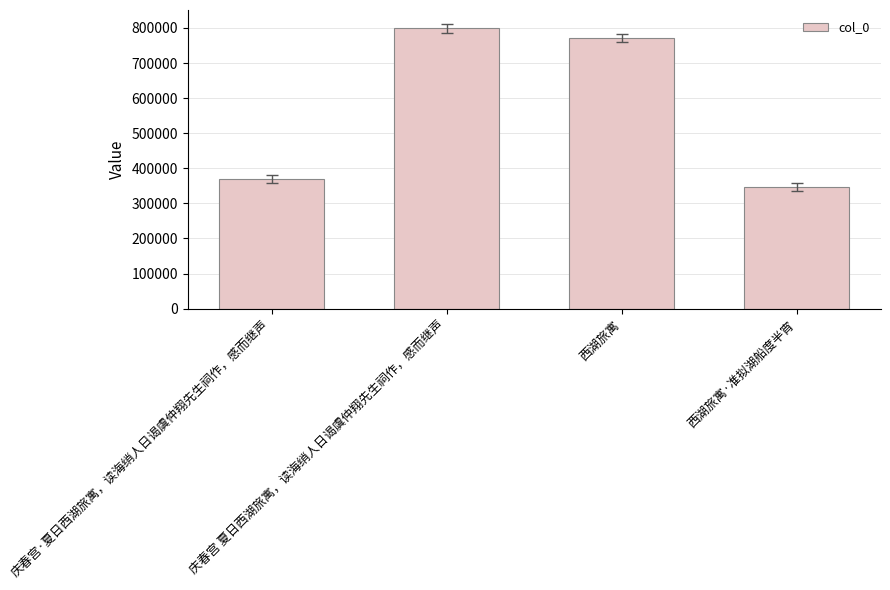

Reading left to right, what are all the values shown in this chart?

庆春宫·夏日西湖旅寓，读海绡人日谒虞仲翔先生祠作，感而继声=368723	庆春宫 夏日西湖旅寓，读海绡人日谒虞仲翔先生祠作，感而继声=798738	西湖旅寓=770618	西湖旅寓·准拟湖船度半宵=347078